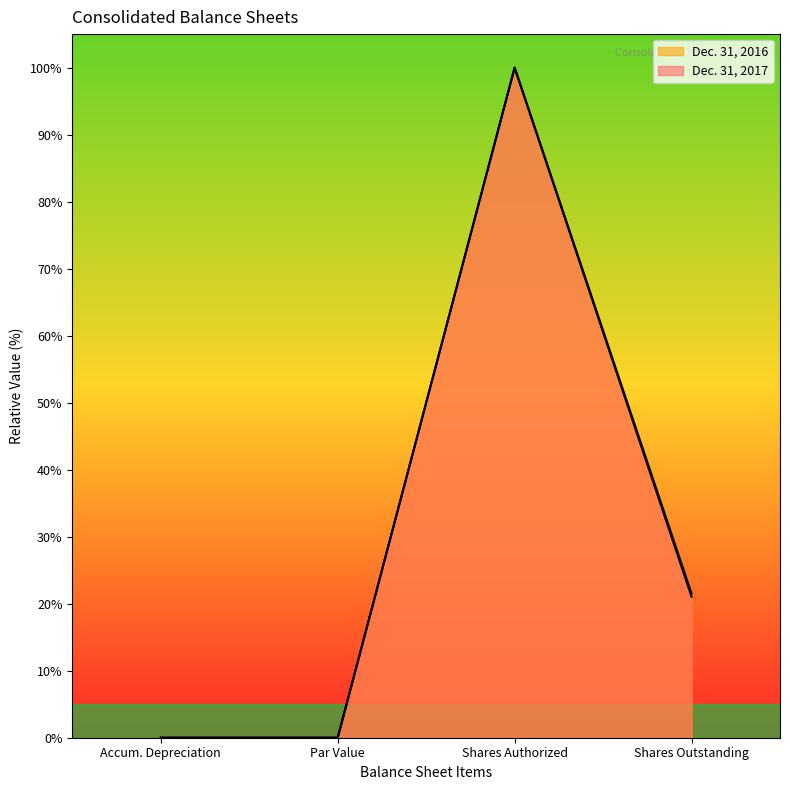

In Dec. 31, 2017, how many points are higher than both neighbors (excluding endpoints)?

1